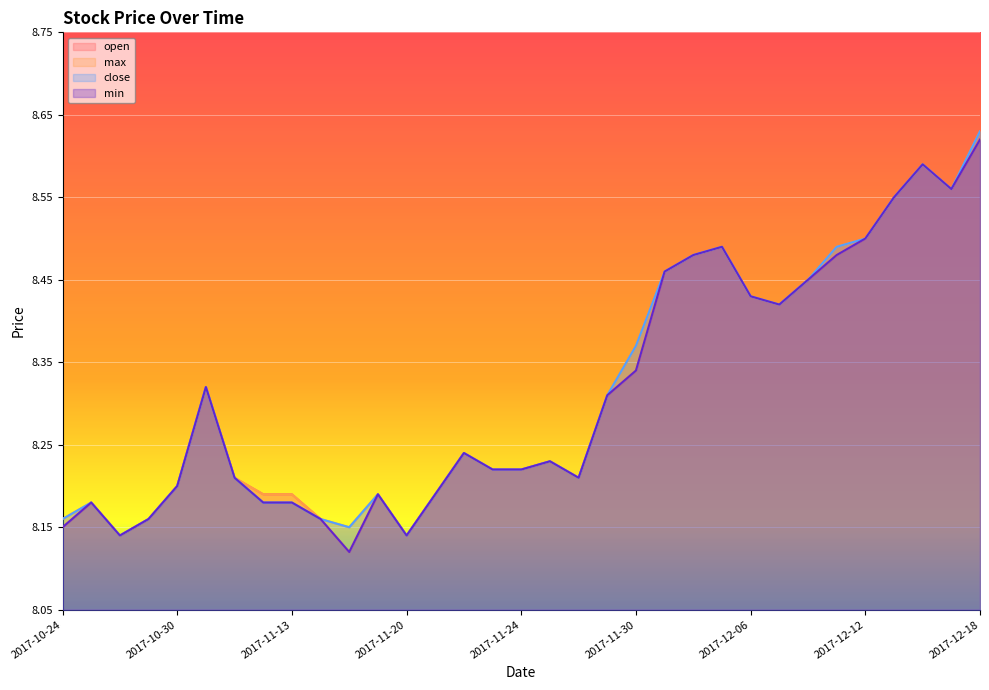

At which category is the sum across all series the highest?

2017-12-18